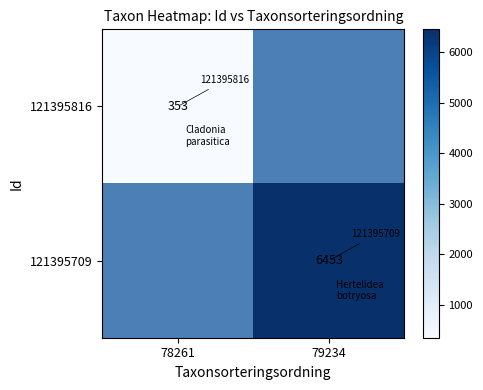

Which category has the lowest value across all series?

78261